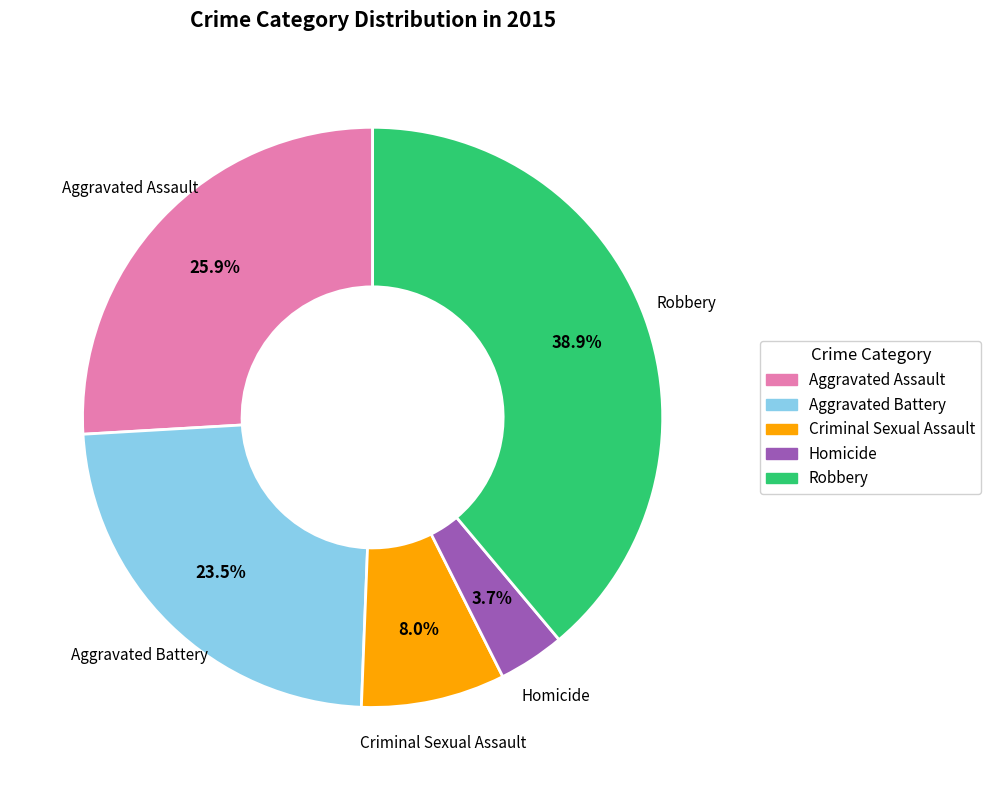

How many segments does this pie chart have?

5